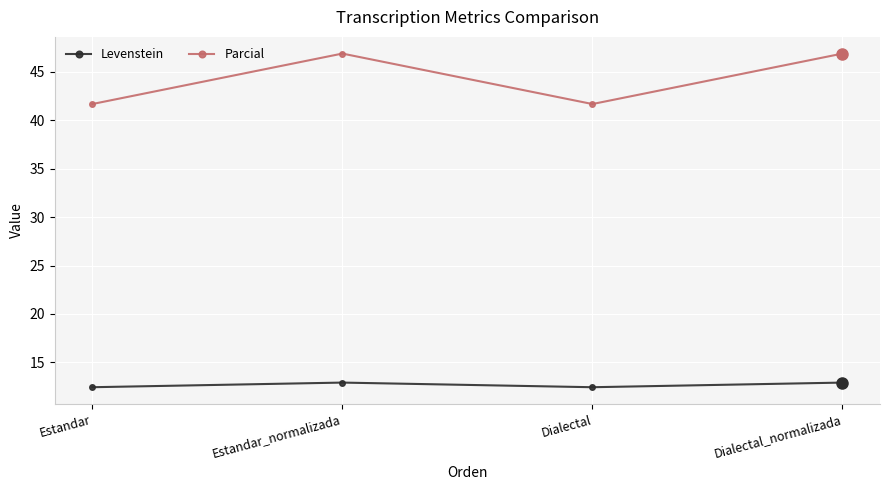

Rank the series at Estandar_normalizada from highest to lowest value.

Parcial, Levenstein